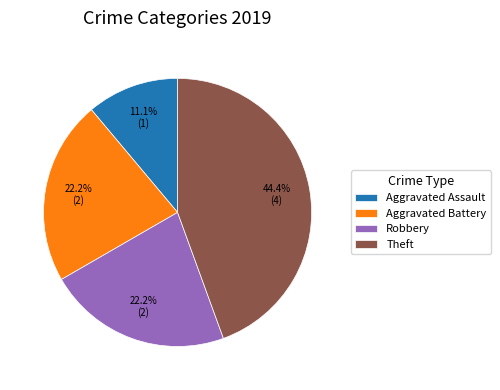

Which category has the smallest portion of the pie?

Aggravated Assault